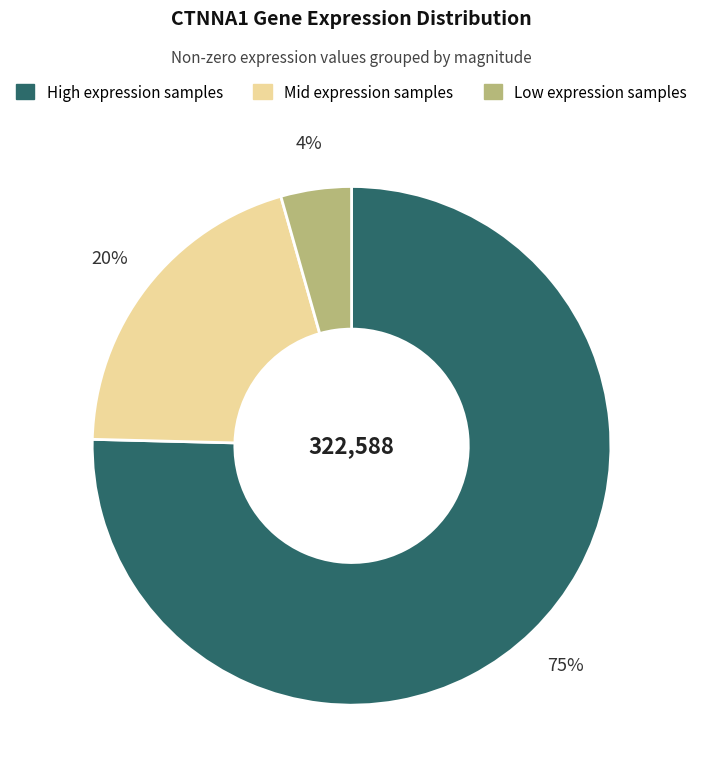

To the nearest percent, what is the average slice percentage?

33%